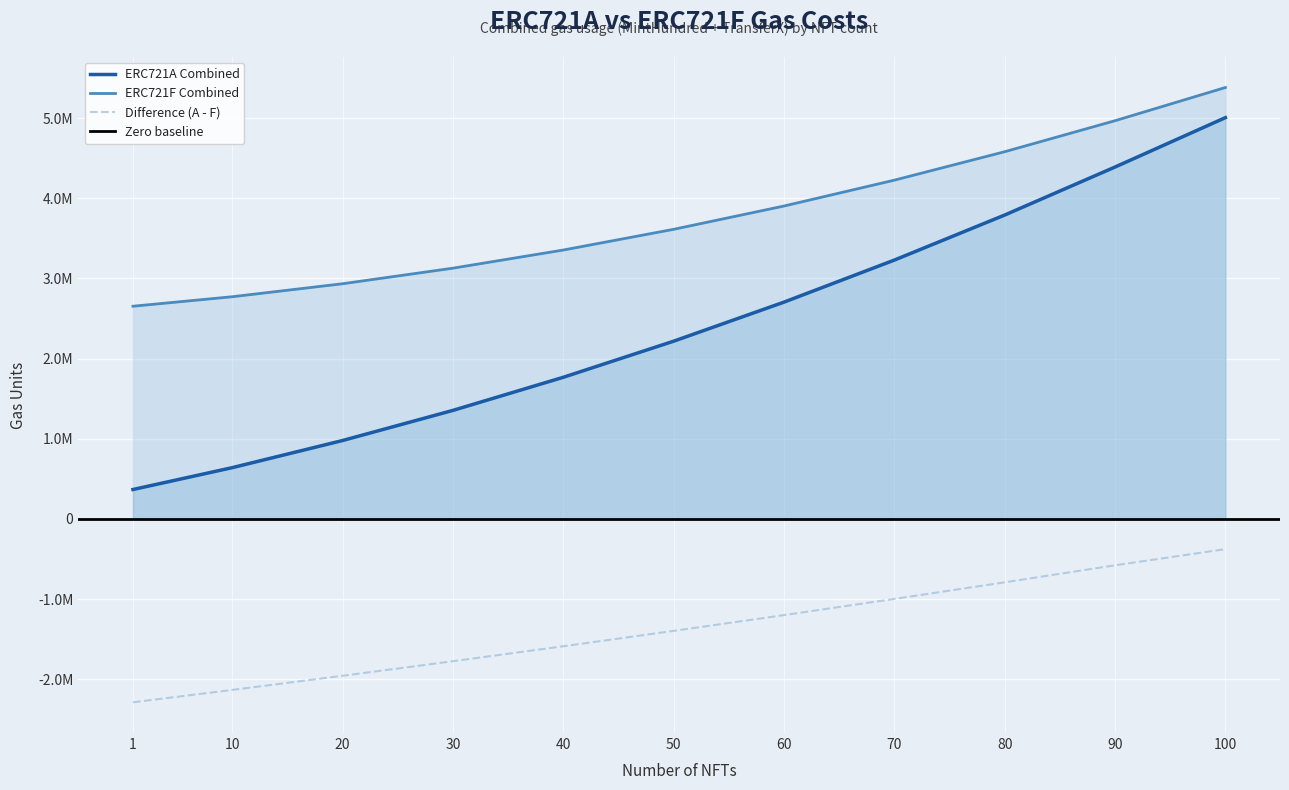

What is the minimum value shown in the chart?

-2286339